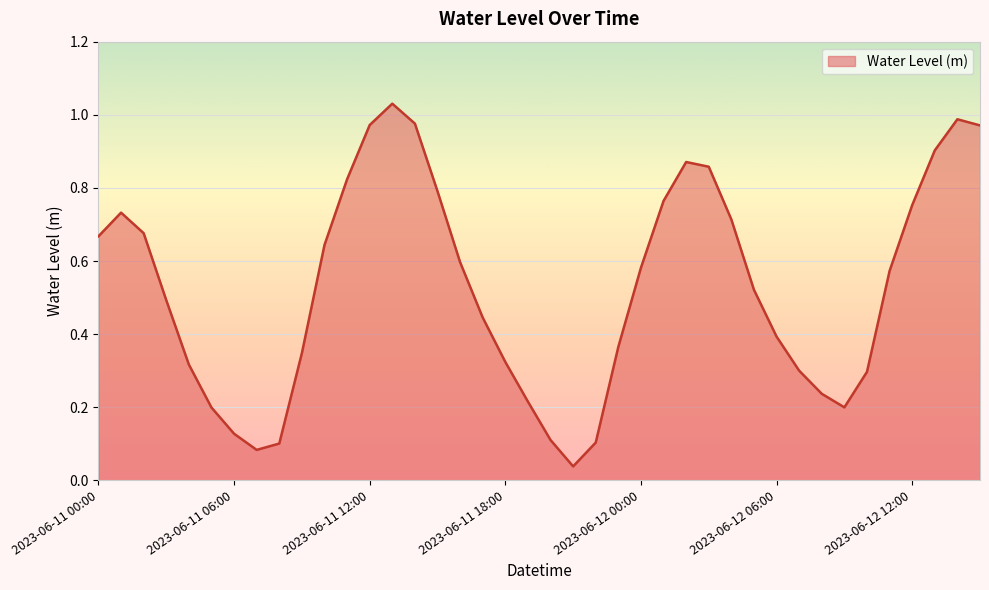

How many lines are shown in the chart?

1